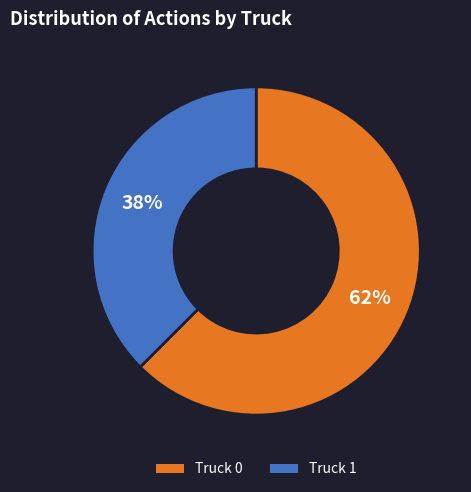

Is it true that Truck 0 is 62% of the pie?

True